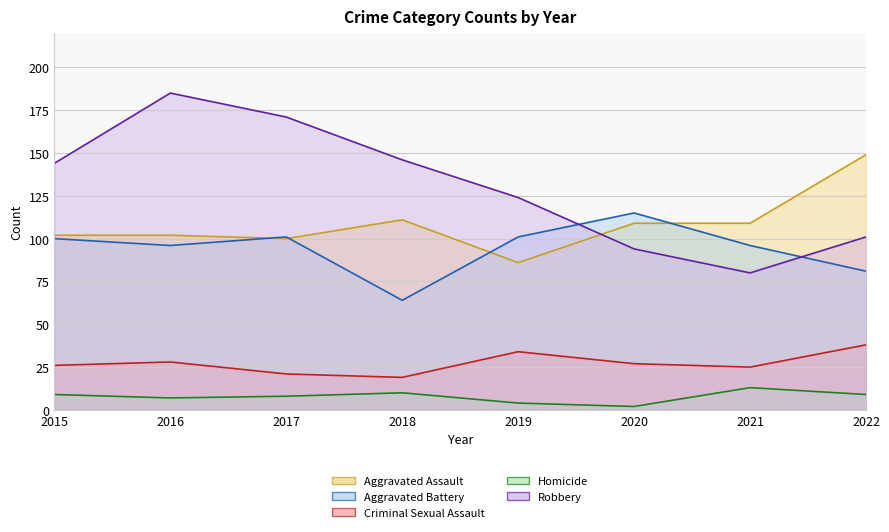

Is the value of Criminal Sexual Assault at 2016 greater than the value of Homicide at 2022?

Yes